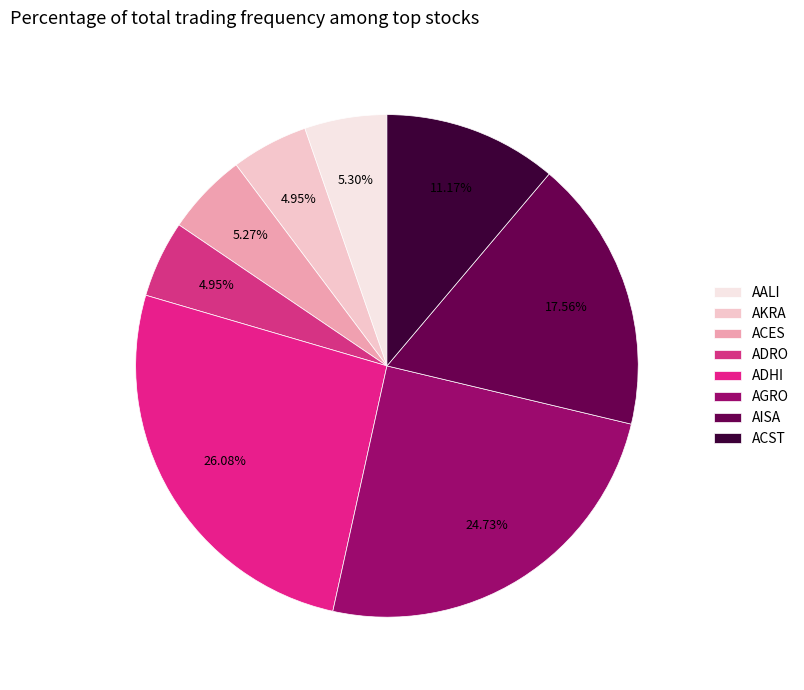

Is the sum of ADRO and ACES greater than half?

No